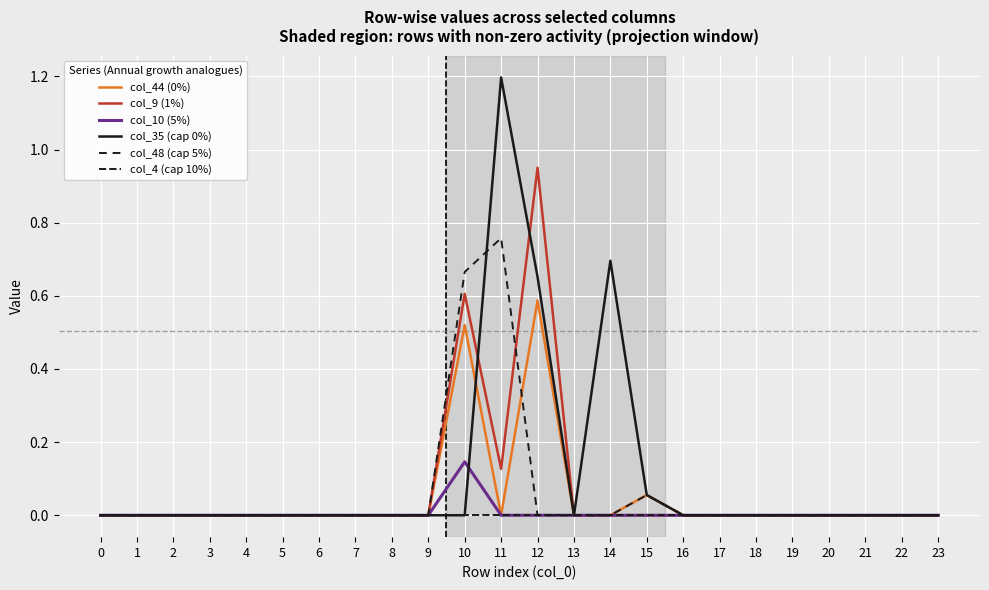

Does the chart display data point markers on the line(s)?

No